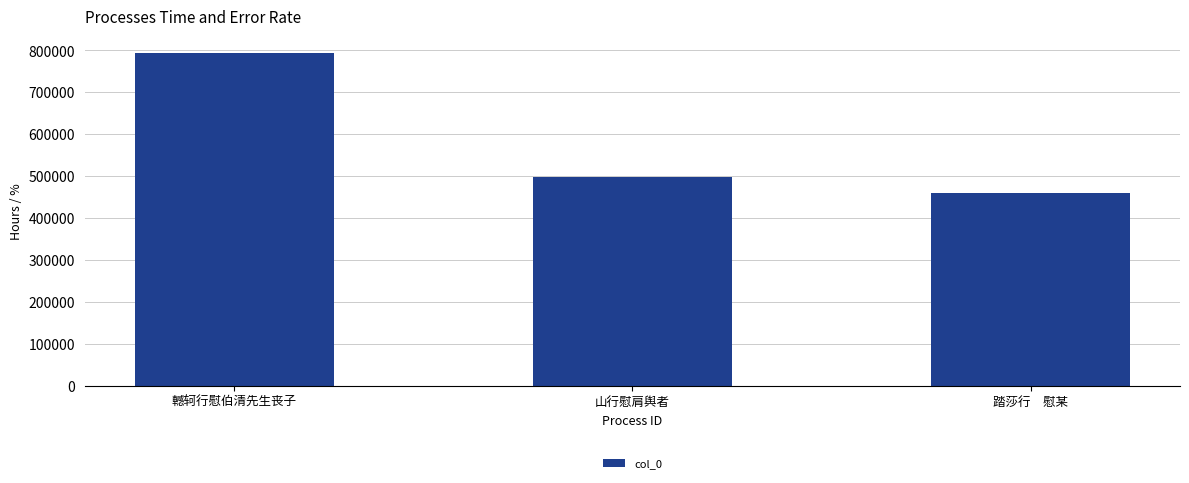

What is the average value?

584010